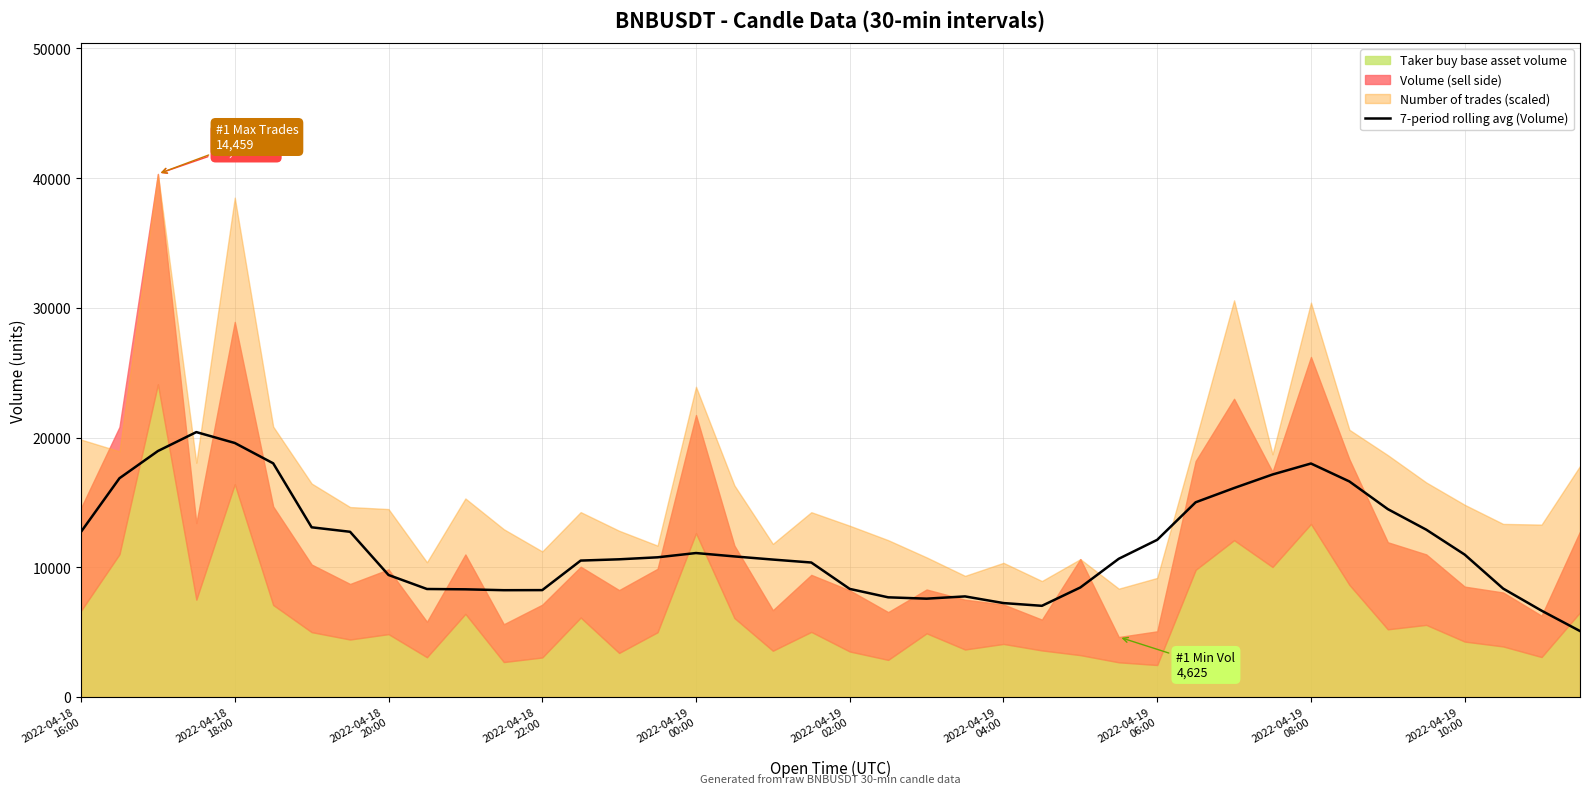

Reading right to left, list all the values displayed in this chart.

5084.8	6655.2	8359.5	10977.5	12900.0	14484.0	16617.3	18000.5	17153.6	16110.0	15011.0	12118.1	10657.7	8444.8	7030.0	7241.3	7754.9	7581.2	7684.7	8333.6	10367.6	10595.3	10837.8	11098.2	10769.6	10615.2	10517.6	8240.5	8234.1	8301.6	8325.9	9407.6	12737.1	13082.7	18014.7	19583.3	20421.8	18962.8	16864.6	12733.7